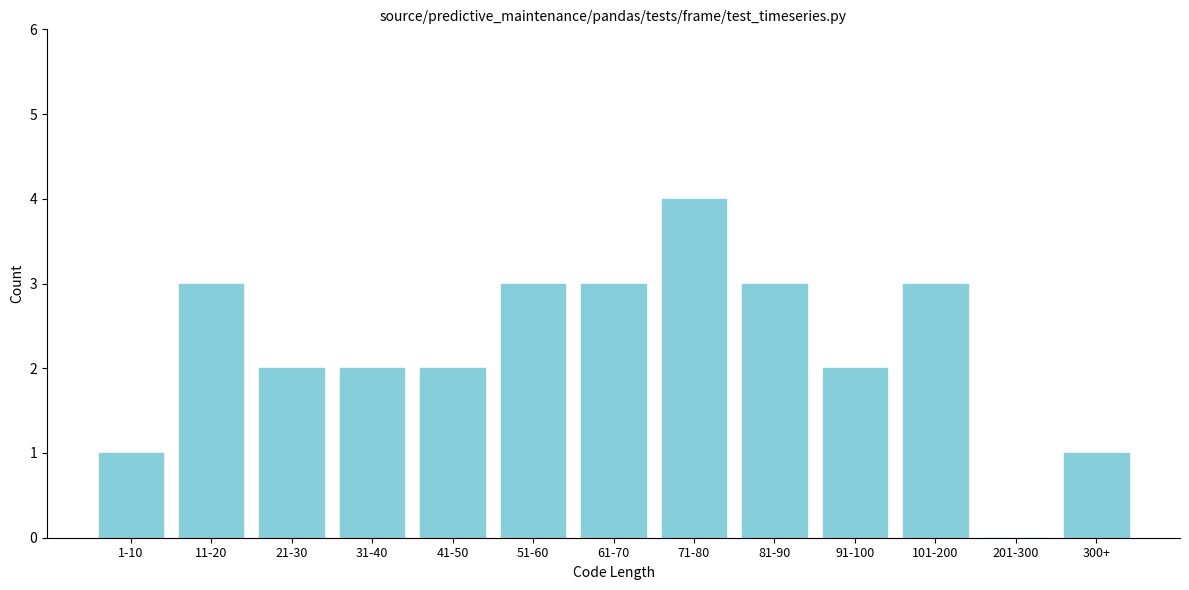

Reading left to right, transcribe all the data shown in this chart.

1-10=1	11-20=3	21-30=2	31-40=2	41-50=2	51-60=3	61-70=3	71-80=4	81-90=3	91-100=2	101-200=3	201-300=0	300+=1